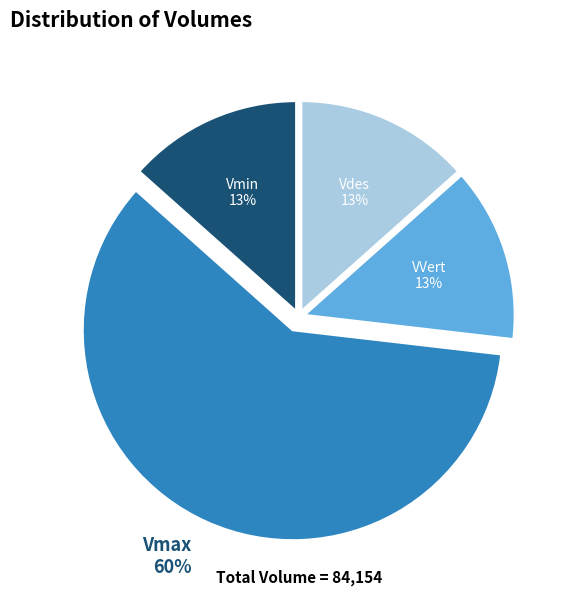

Does any single category account for the majority?

Yes